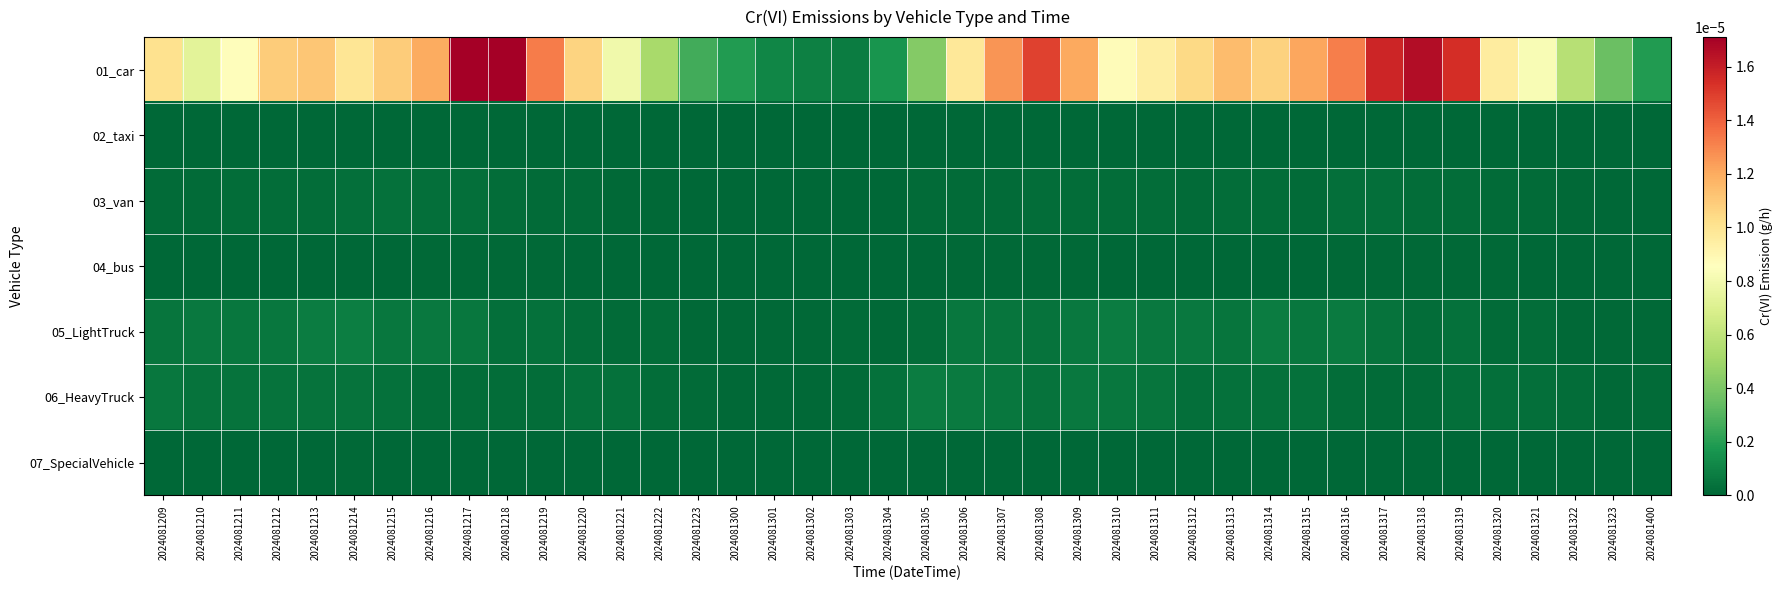

Which has a higher value, 2024081300 or 2024081315?

2024081315